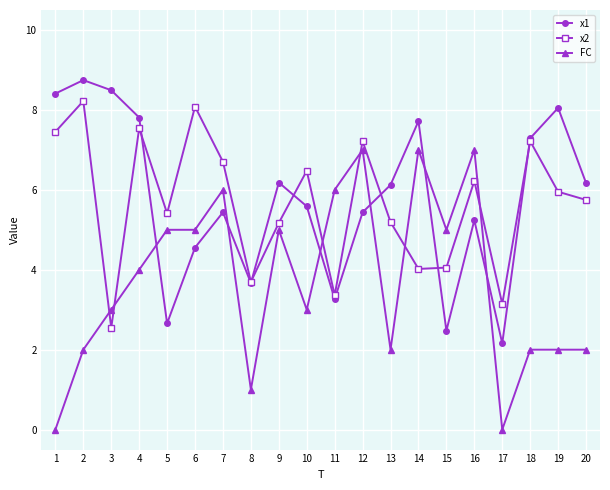

At how many categories does at least one series exceed 8?

5